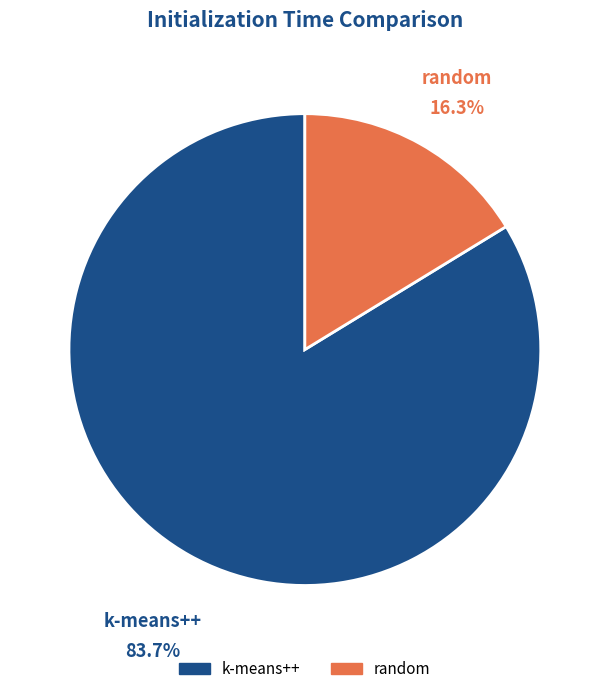

Which has a higher value, random or k-means++?

k-means++